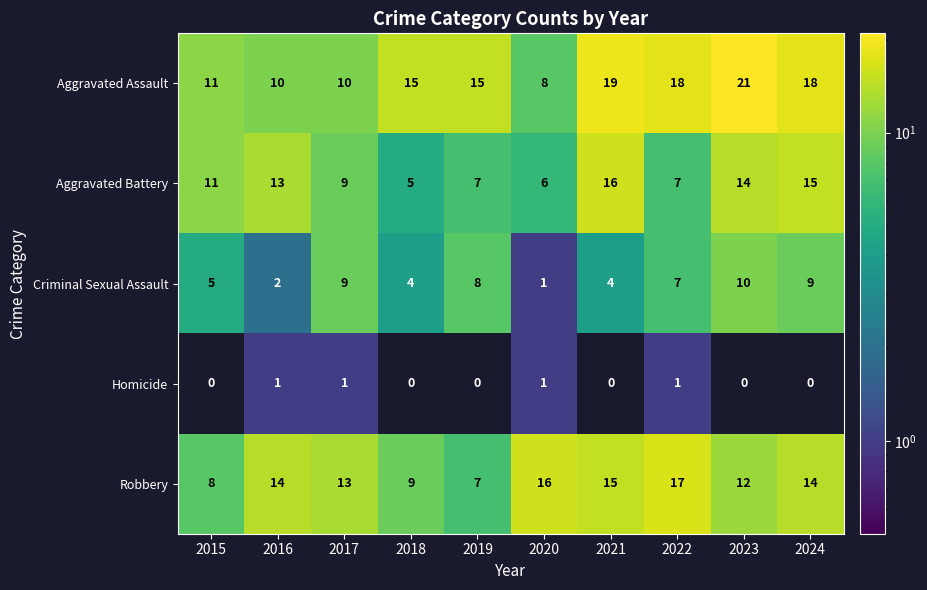

The value of Homicide at 2018 is 0. True or false?

True